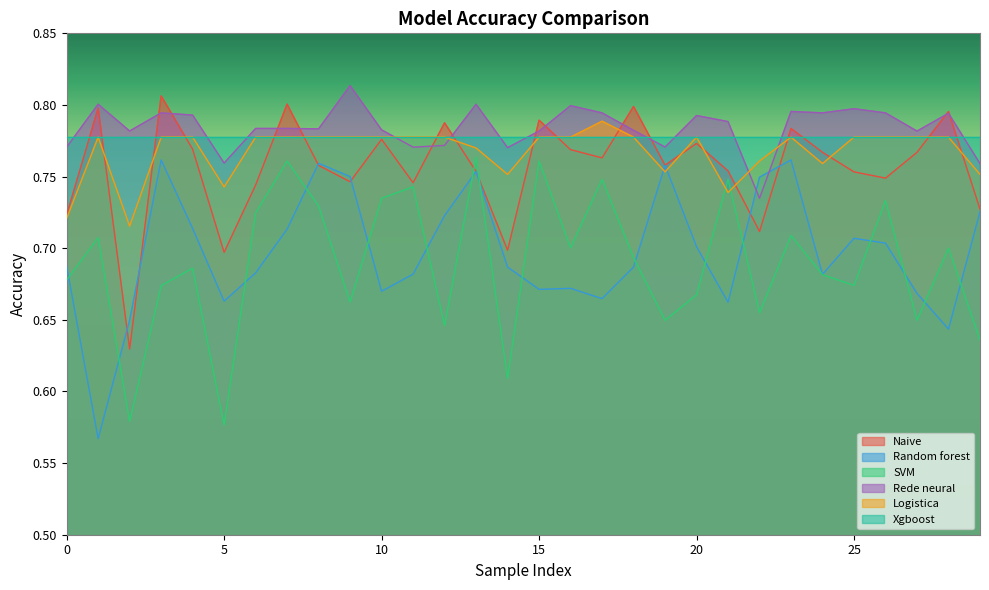

How many times do Random forest and SVM cross each other?

16